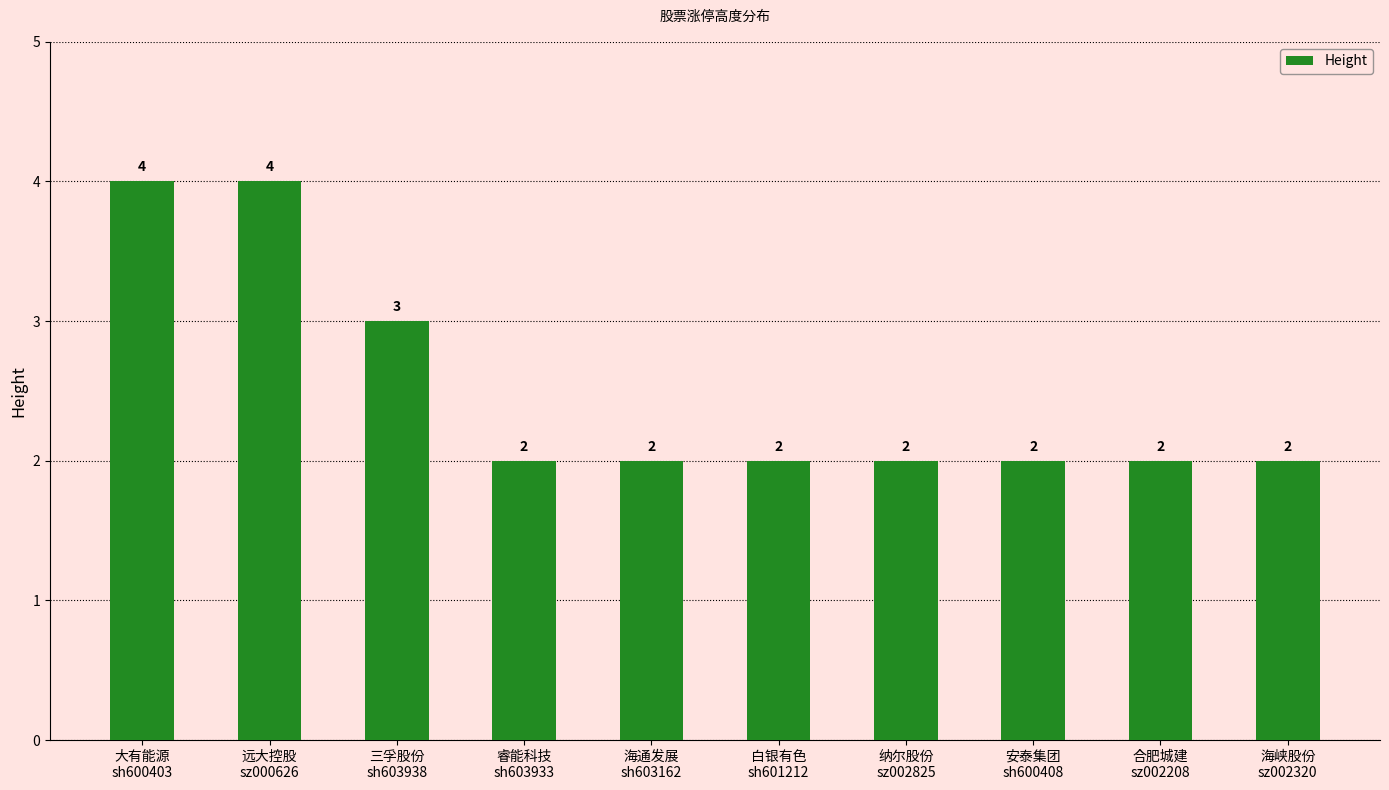

How many bars are there in total?

10